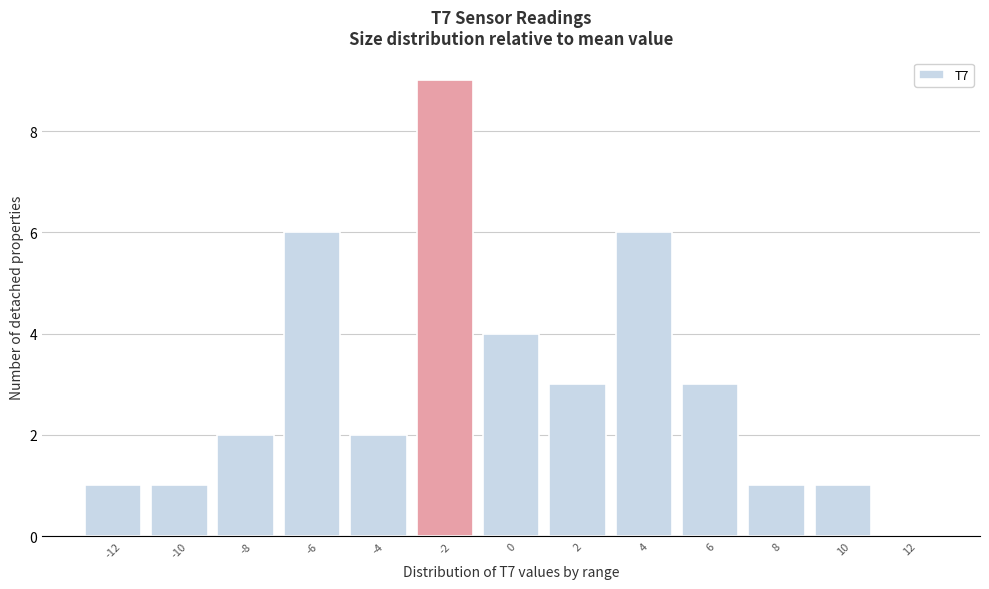

Reading right to left, transcribe all the data shown in this chart.

12=0	10=1	8=1	6=3	4=6	2=3	0=4	-2=9	-4=2	-6=6	-8=2	-10=1	-12=1